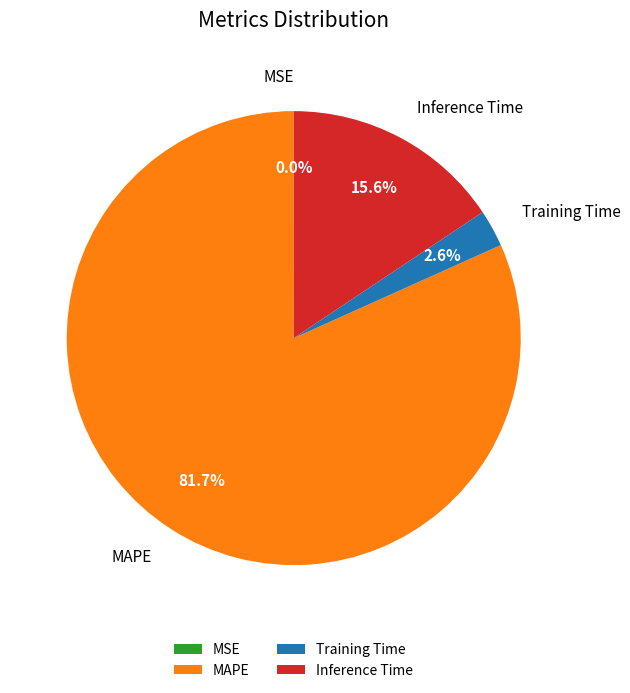

Which has a higher value, MAPE or Training Time?

MAPE